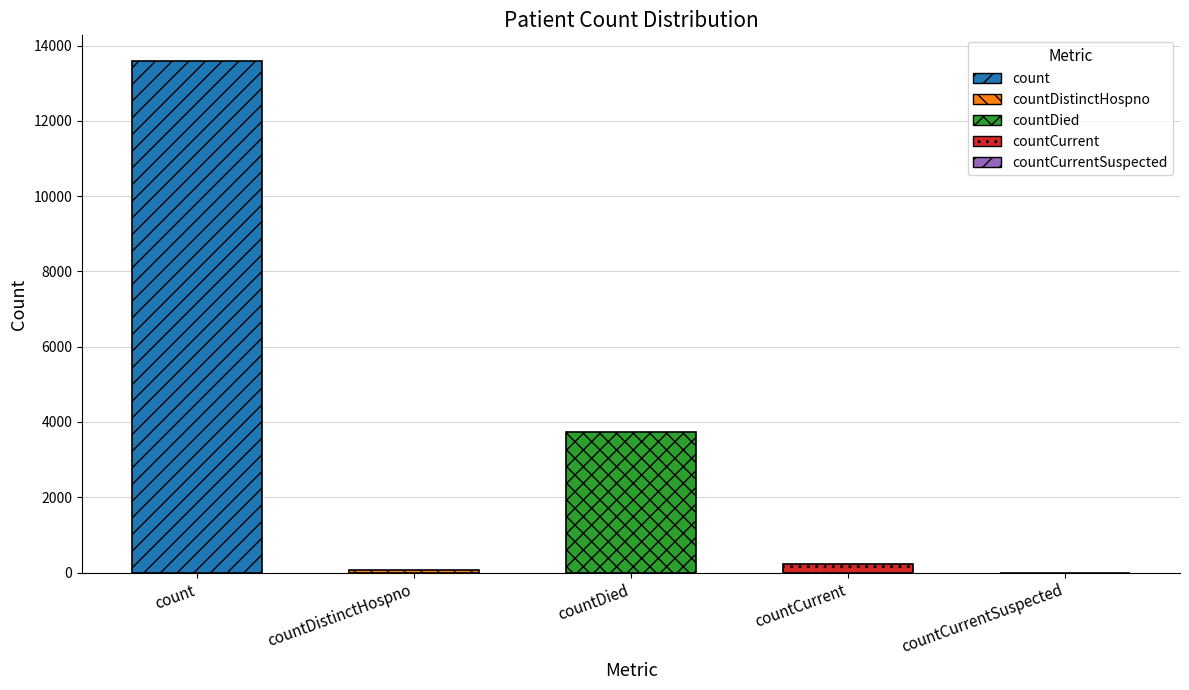

Between countCurrent and count, which is larger?

count